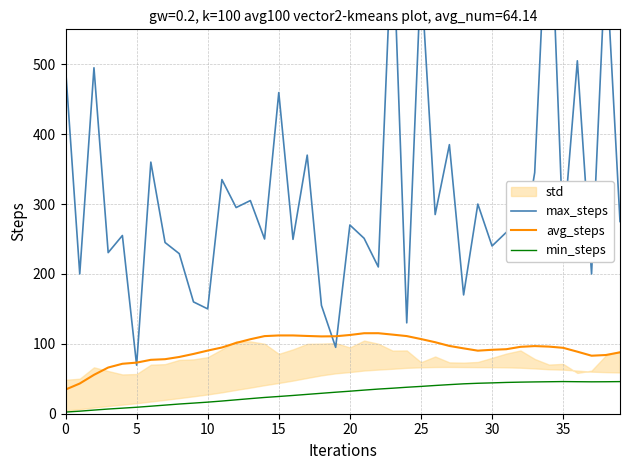

Does the chart display data point markers on the line(s)?

No